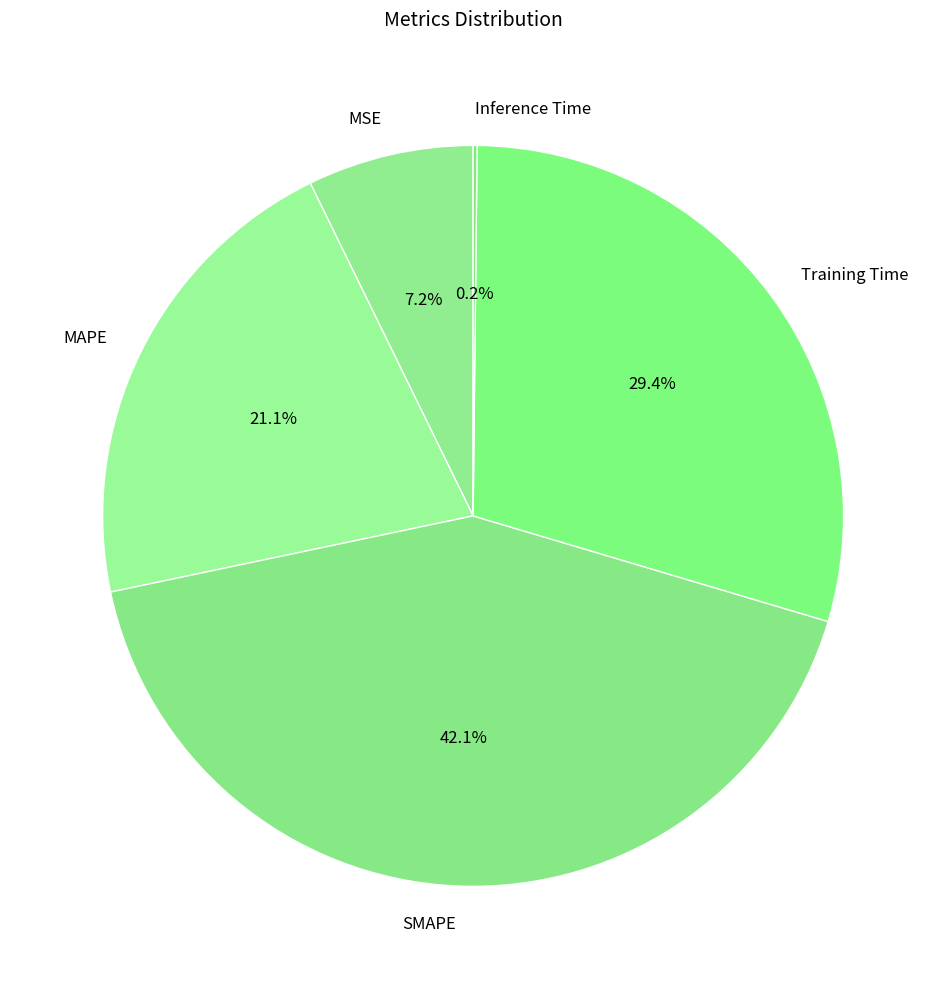

What is the ratio of the value at SMAPE to the value at Training Time?

1.4